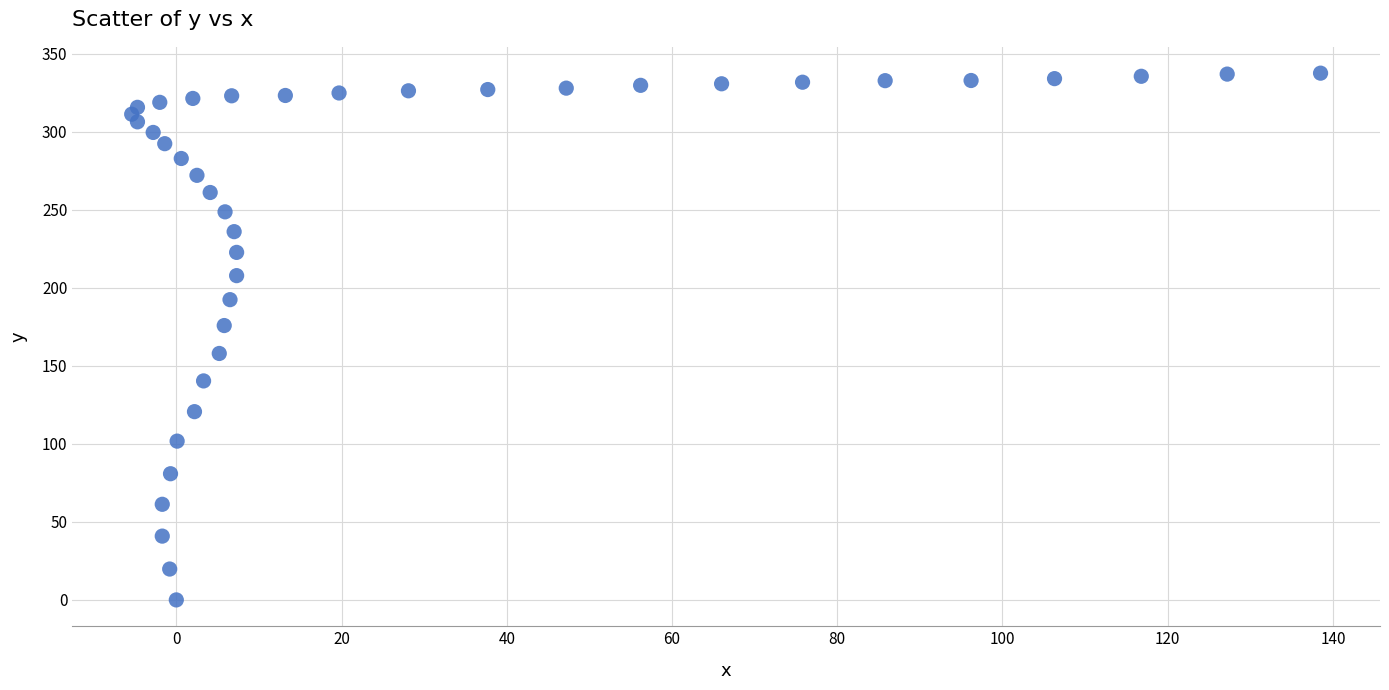

What is the range of Y values (max minus min)?

337.7